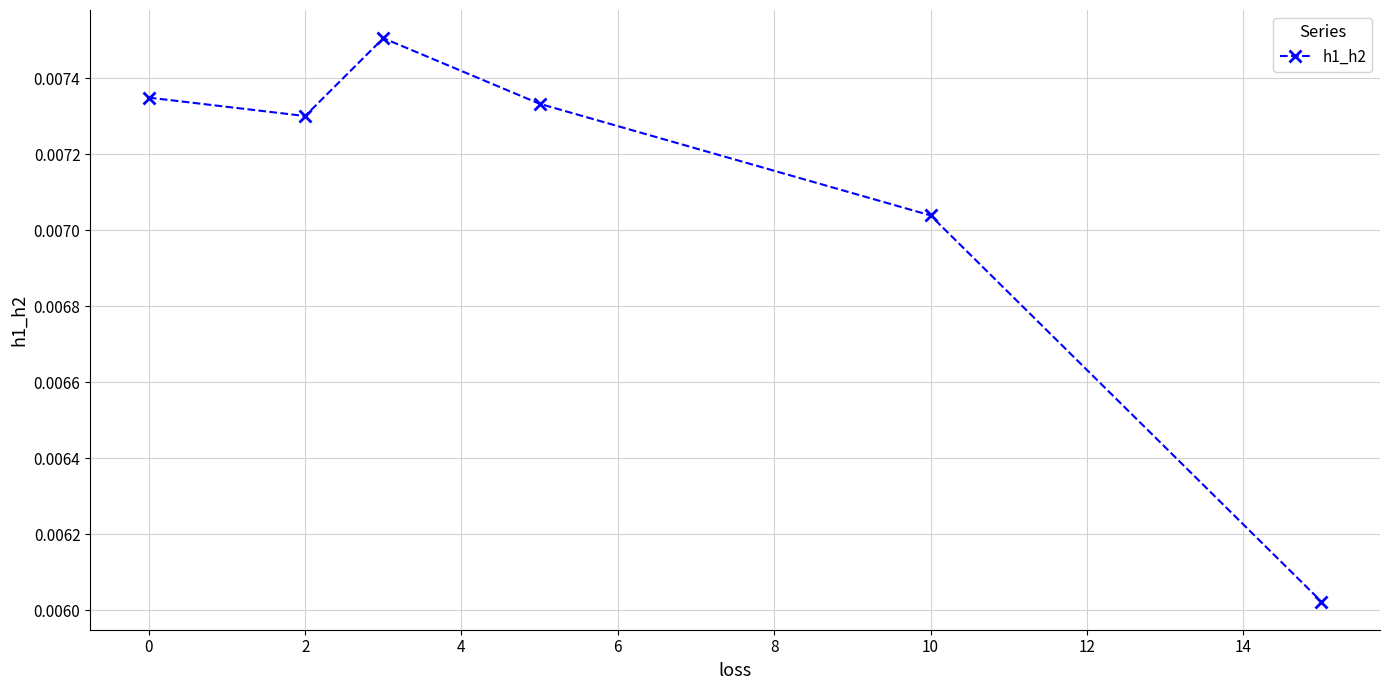

How many values are between 0 and 1?

6